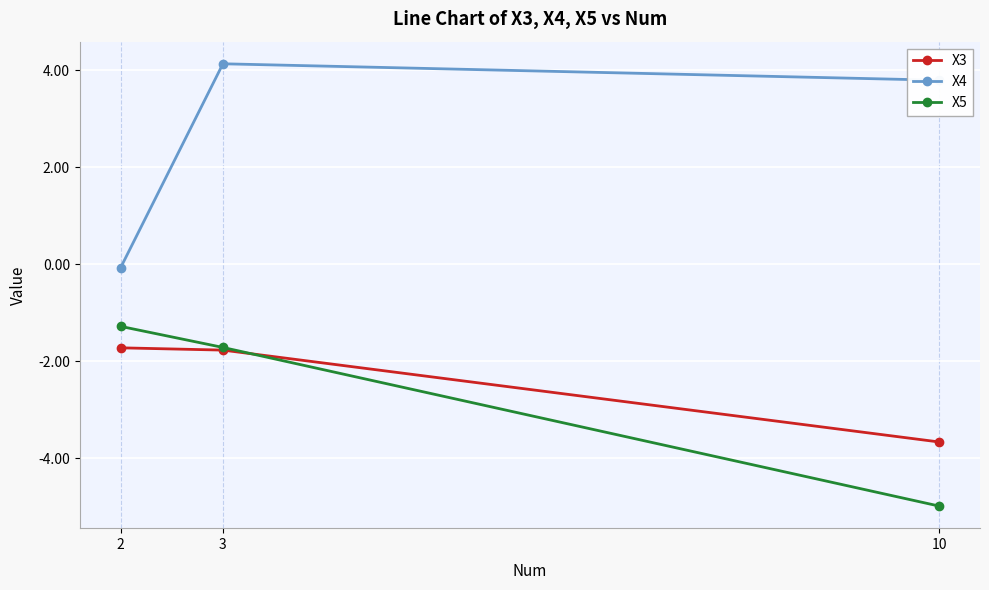

What is the greatest value displayed?

4.1